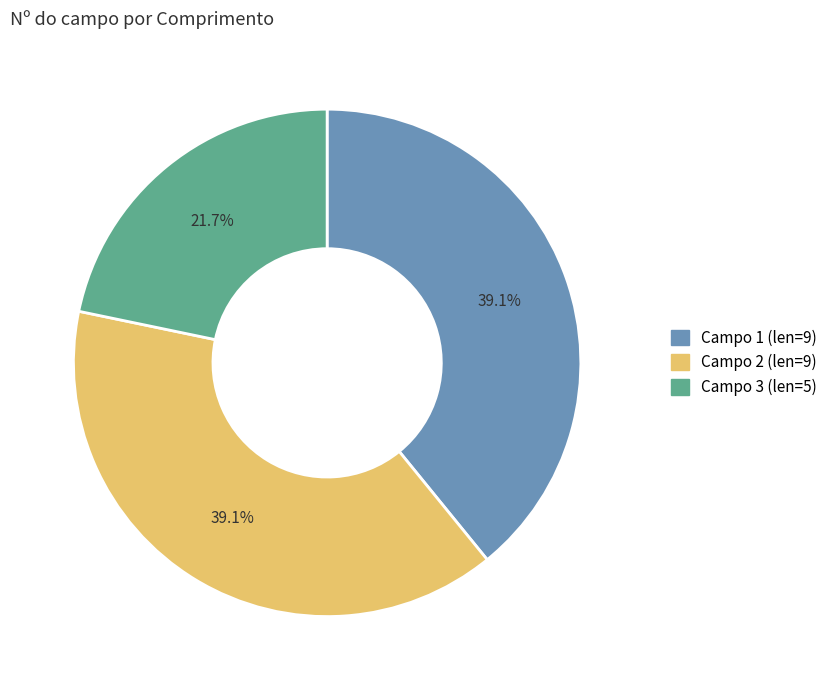

Is there a majority slice in this chart?

No